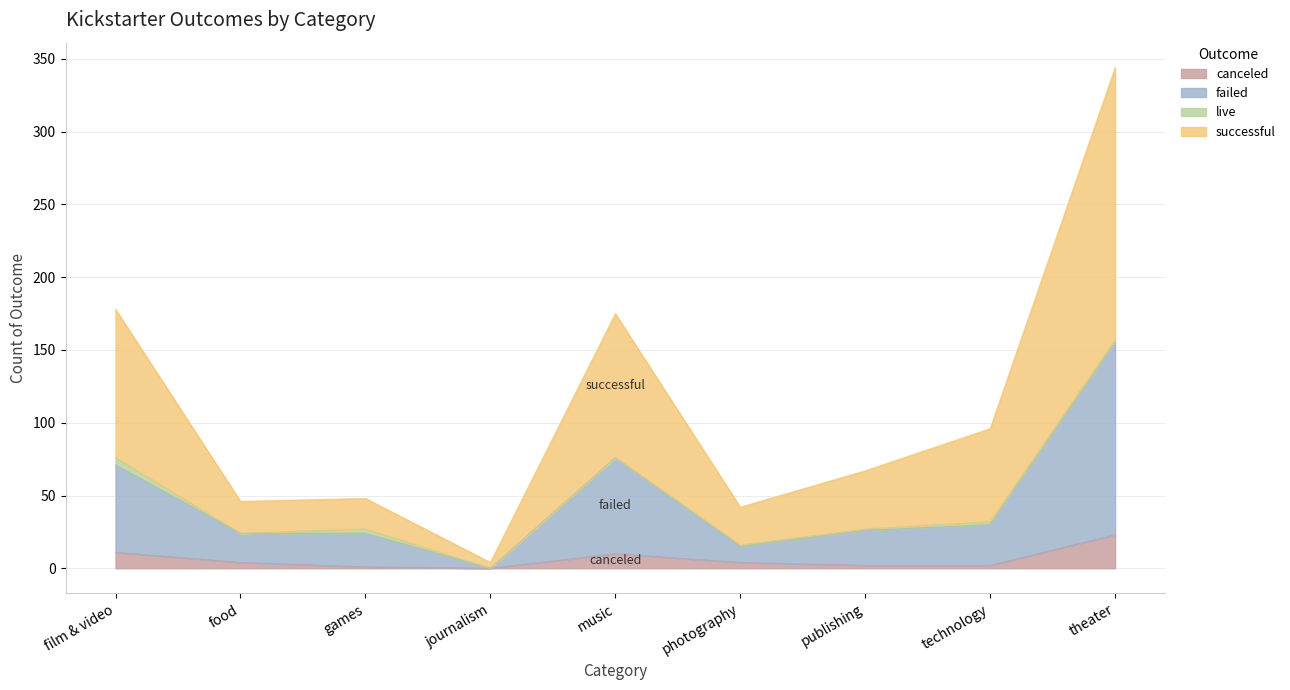

At which category is the sum across all series the highest?

theater